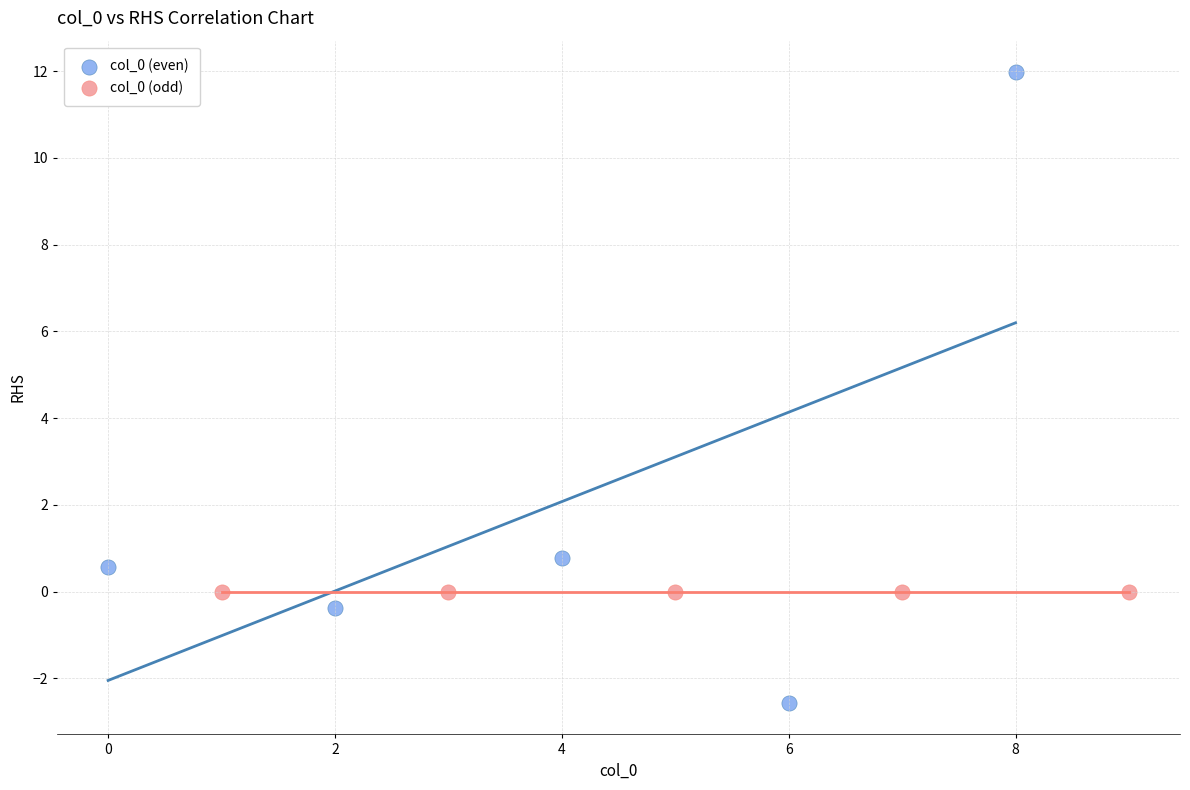

Which series reaches the minimum Y coordinate?

col_0 (even)